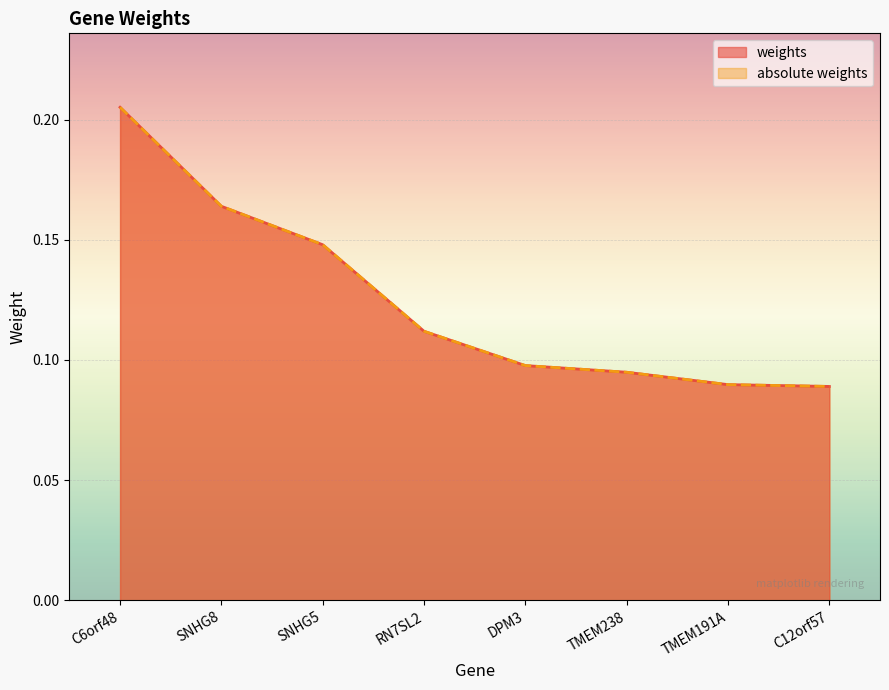

Between SNHG8 and DPM3, which series saw the biggest shift?

weights